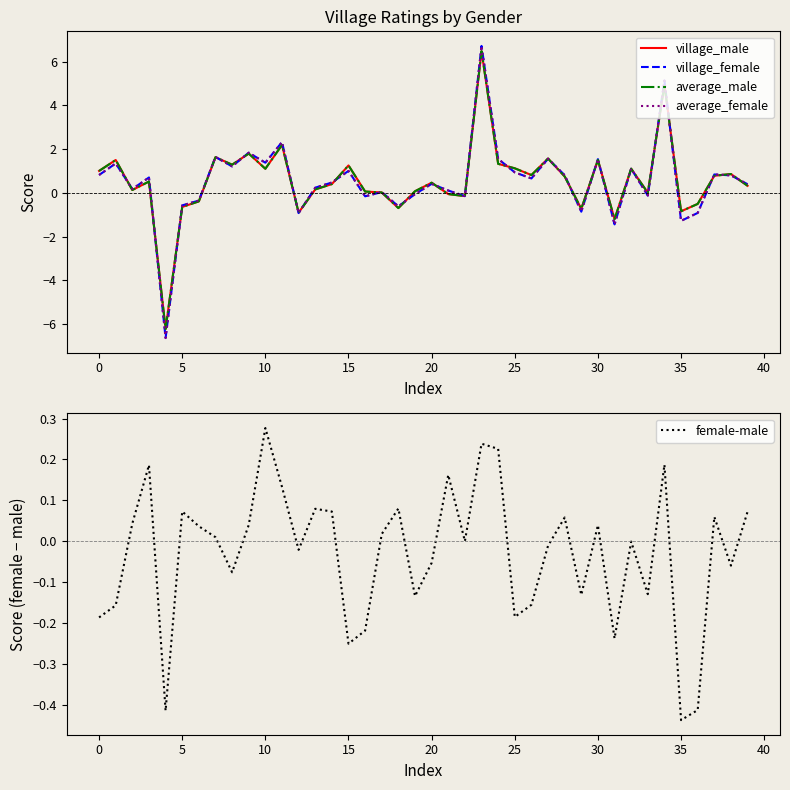

At which category is the sum across all series the highest?

23